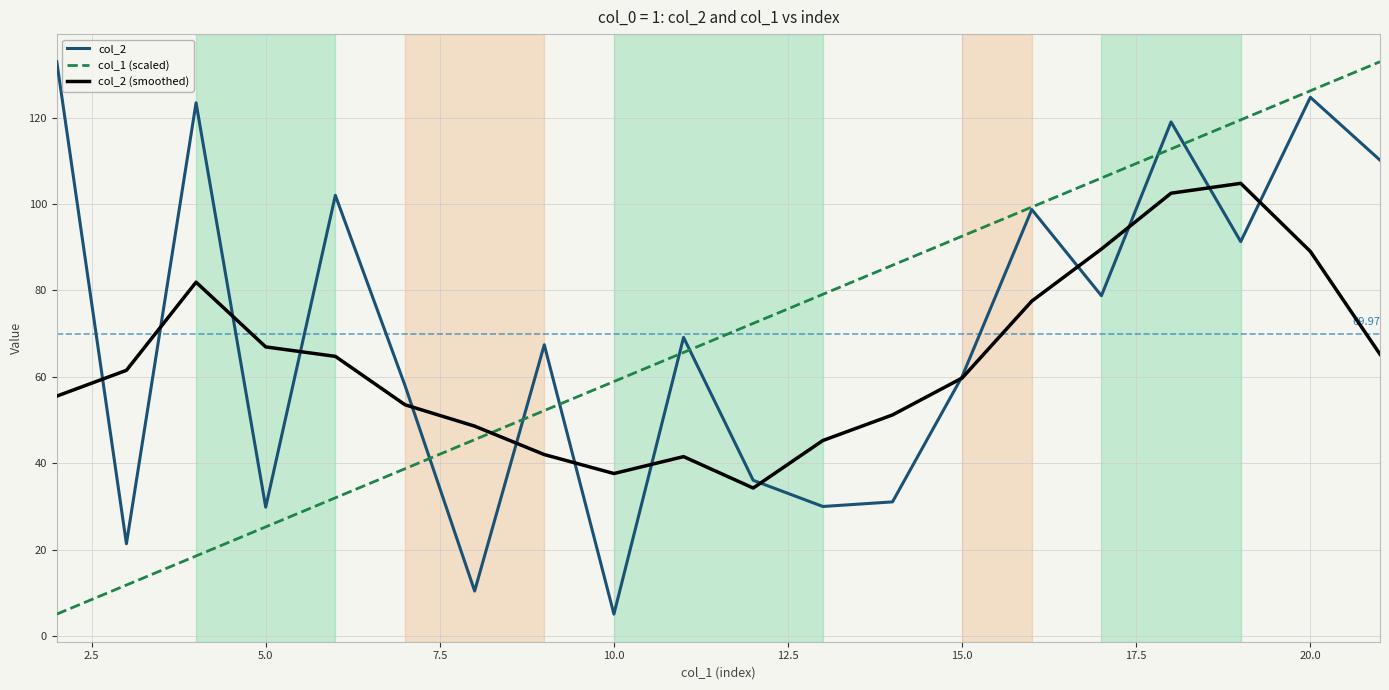

Reading left to right, list all the values displayed in this chart.

col_2: 132.9	21.4	123.4	29.8	102.0	58.0	10.4	67.4	5.1	69.1	36.1	30.0	31.1	60.1	98.7	78.8	119.0	91.3	124.7	110.1
col_1 (scaled): 5.1	11.8	18.6	25.3	32.0	38.7	45.5	52.2	58.9	65.6	72.4	79.1	85.8	92.5	99.3	106.0	112.7	119.5	126.2	132.9
col_2 (smoothed): 55.5	61.5	81.9	66.9	64.7	53.5	48.6	42.0	37.6	41.5	34.3	45.3	51.2	59.7	77.5	89.6	102.5	104.8	89.0	65.2